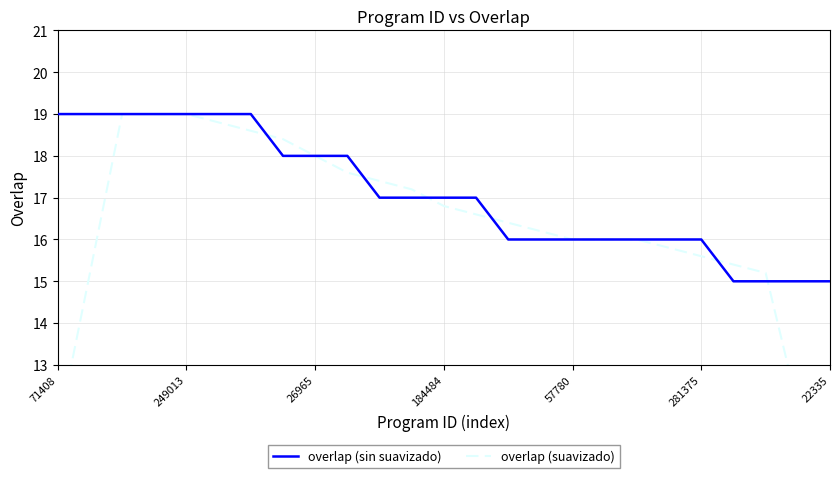

Count the number of categories in the chart.

25